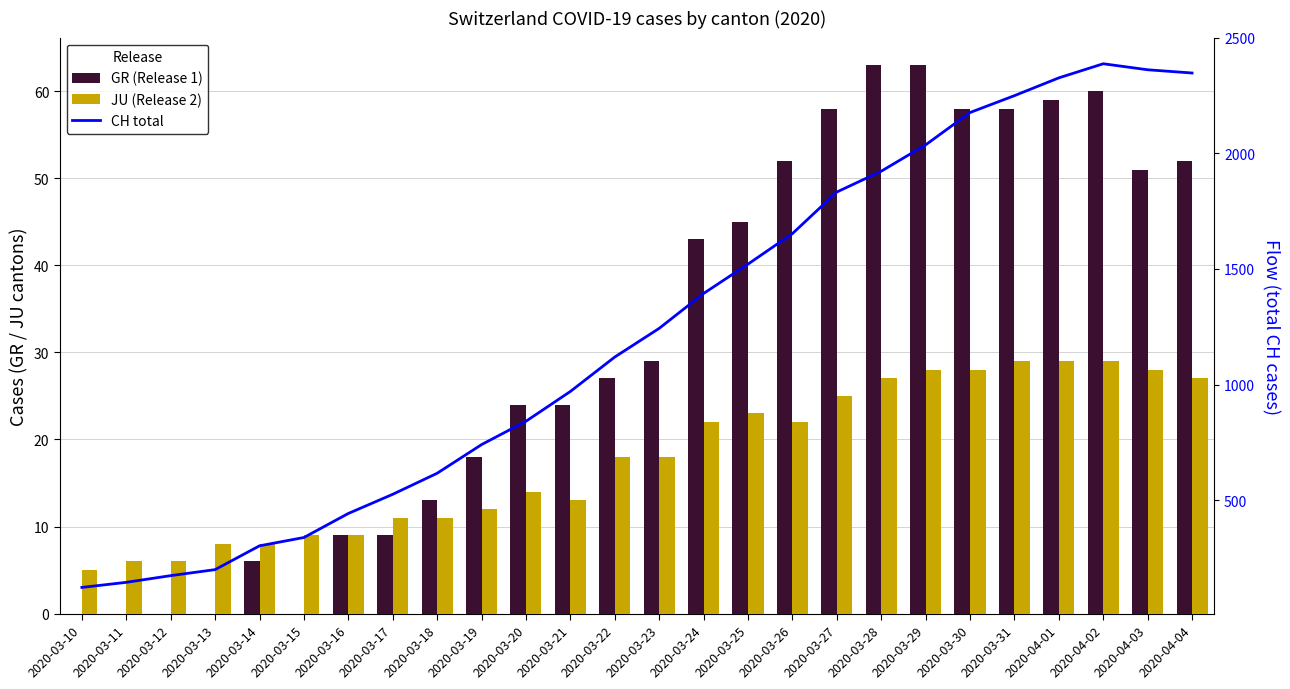

True or false: CH total has a value of 1119 at 2020-03-22.

True